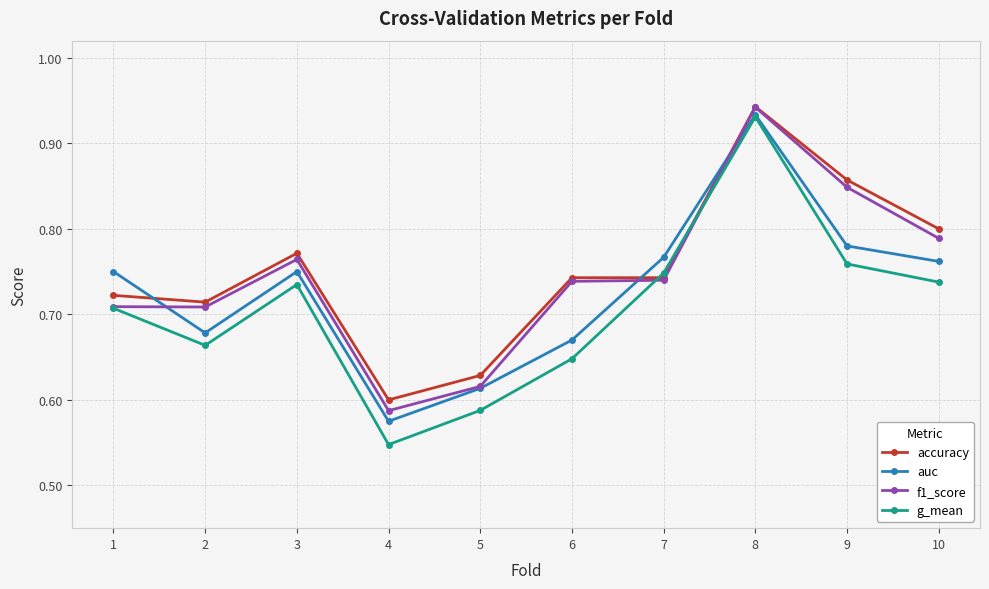

Between which two adjacent categories do accuracy and auc first intersect?

1 and 2